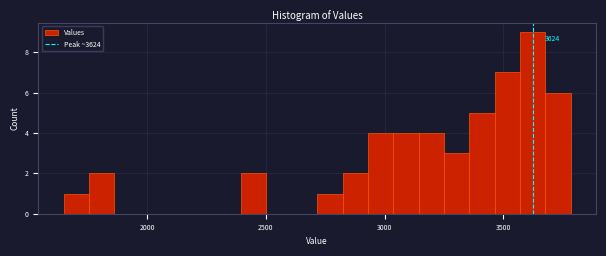

Read against the x-axis, roughly where is the centre of the tallest bar?

3600